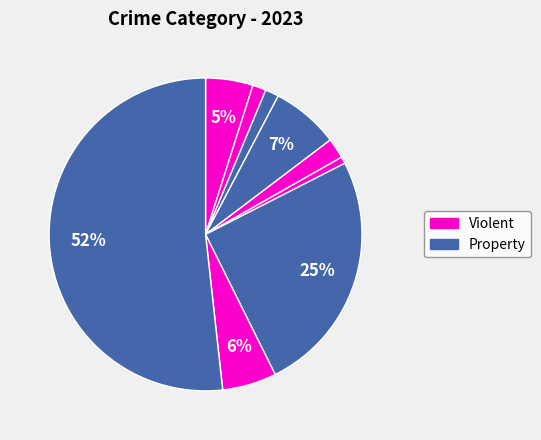

How many segments does this pie chart have?

9